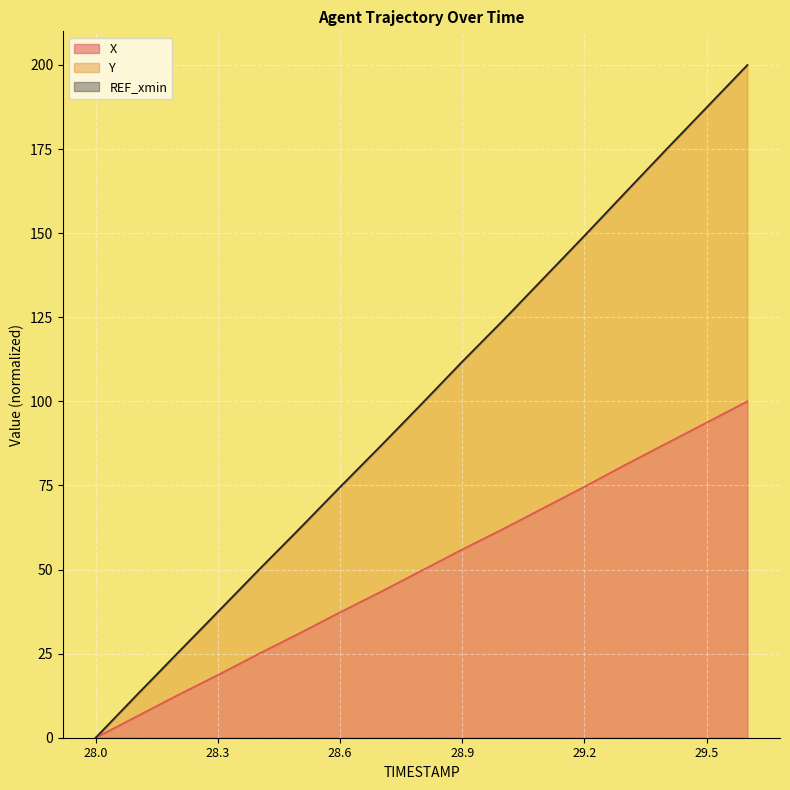

At which category does the chart reach its peak across all series?

29.6